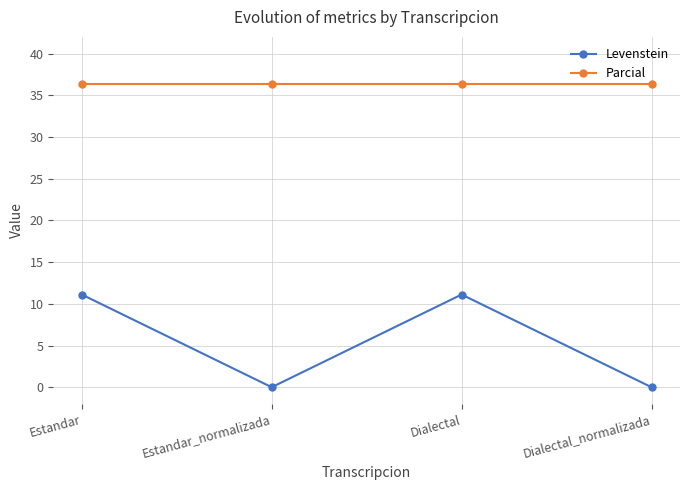

At how many categories does at least one series exceed 14?

4